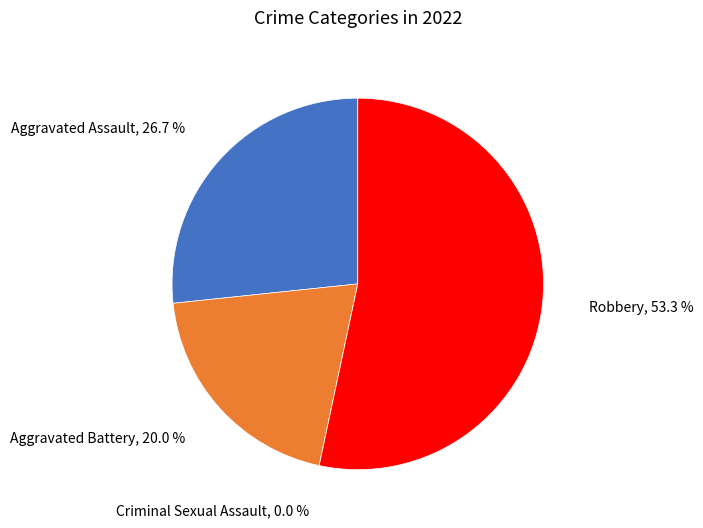

Combined, do Criminal Sexual Assault and Aggravated Battery account for over 50%?

No